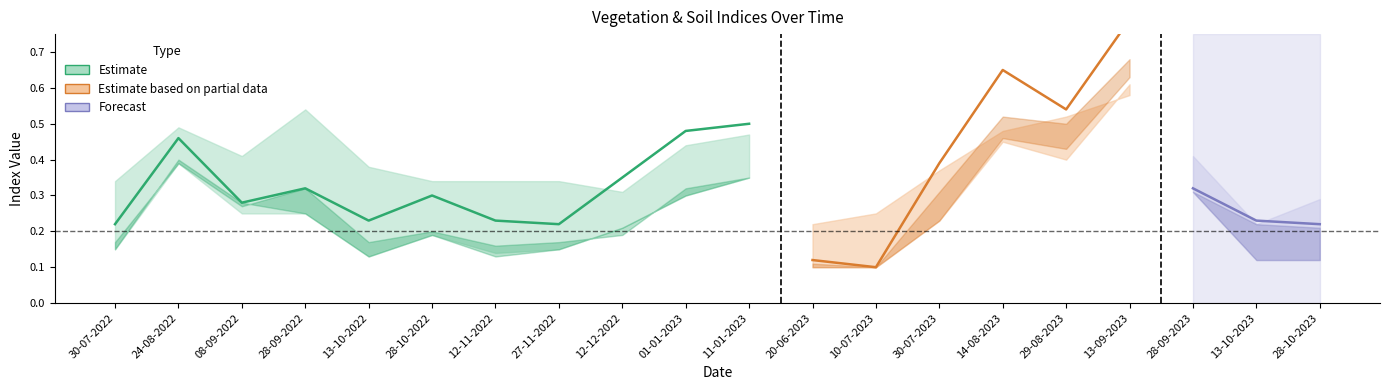

At which category is the sum across all series the highest?

13-09-2023